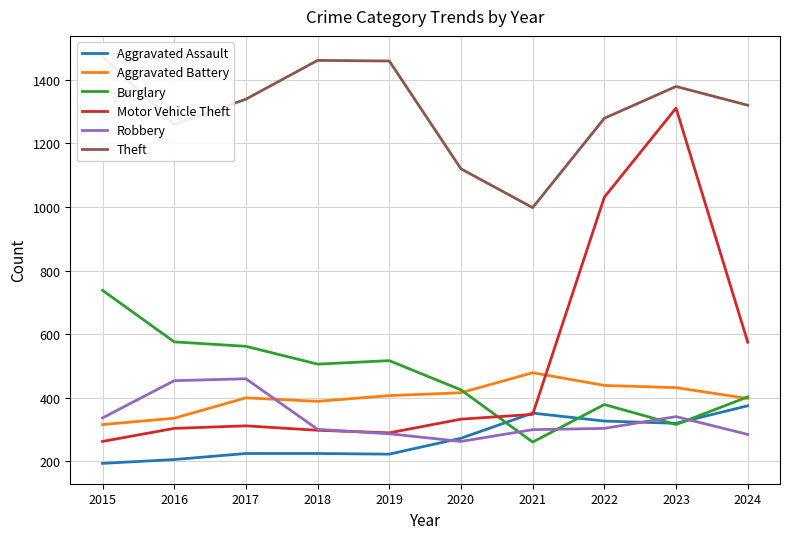

How many interior local valleys does the Burglary series have?

3